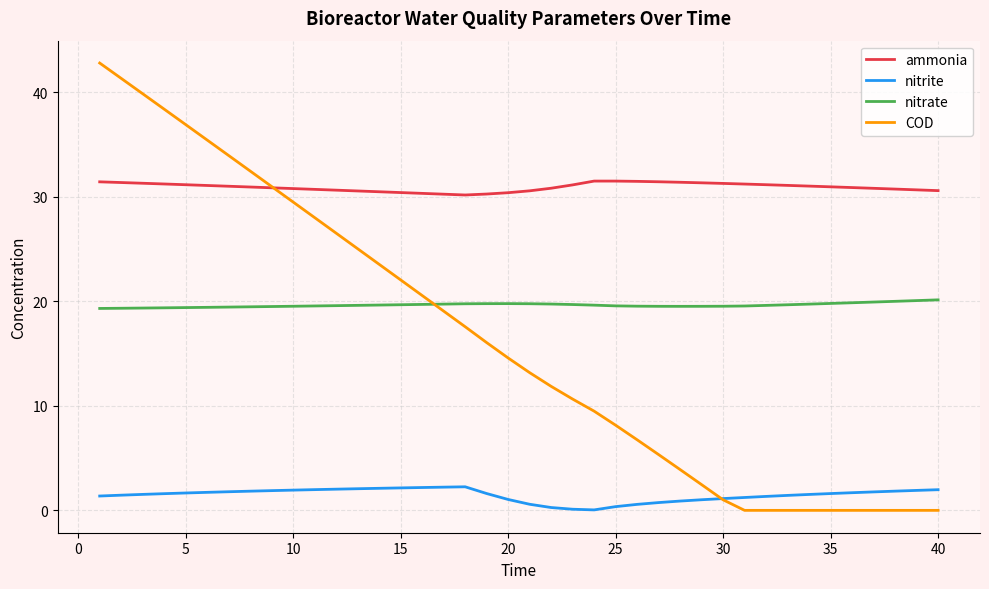

What is the lowest value of the nitrite series?

0.1